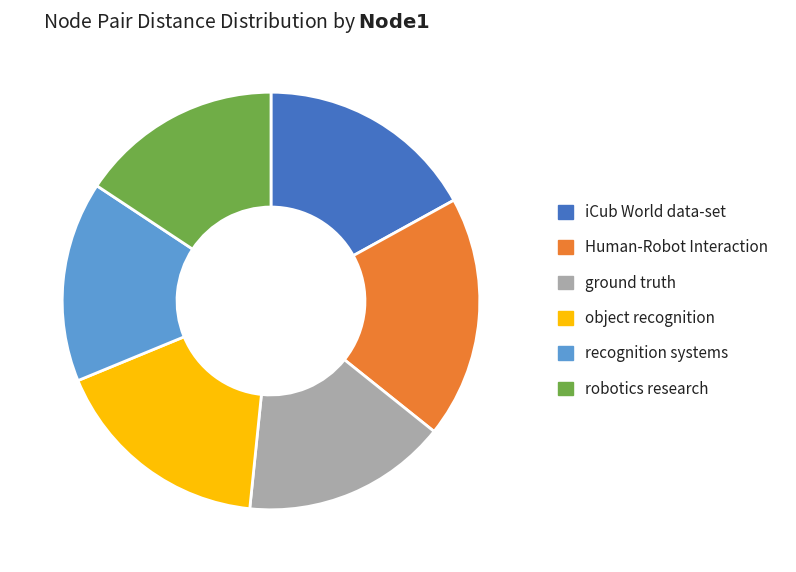

Which category has the biggest portion of the pie?

Human-Robot Interaction